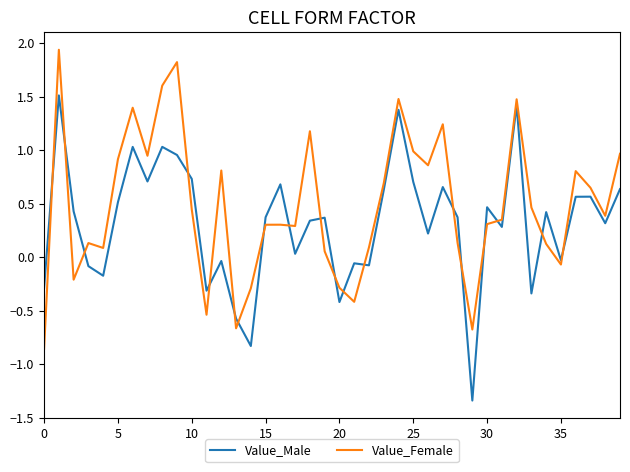

True or false: Value_Female and Value_Male intersect in this chart.

True